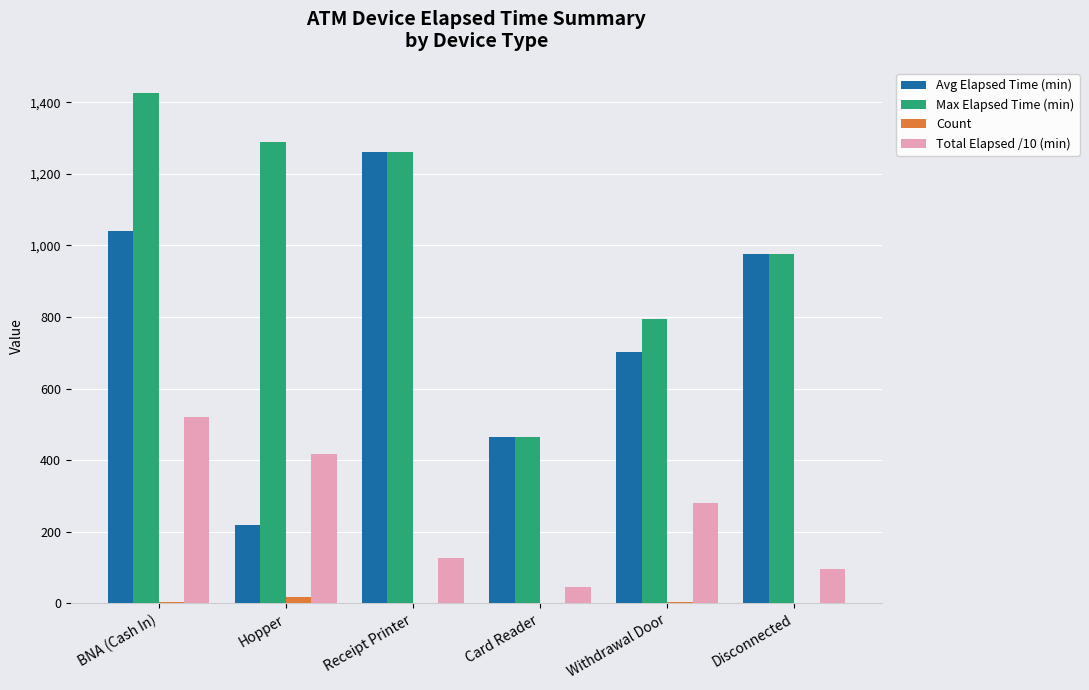

What are all the series names shown in the legend?

Avg Elapsed Time (min), Max Elapsed Time (min), Count, Total Elapsed /10 (min)